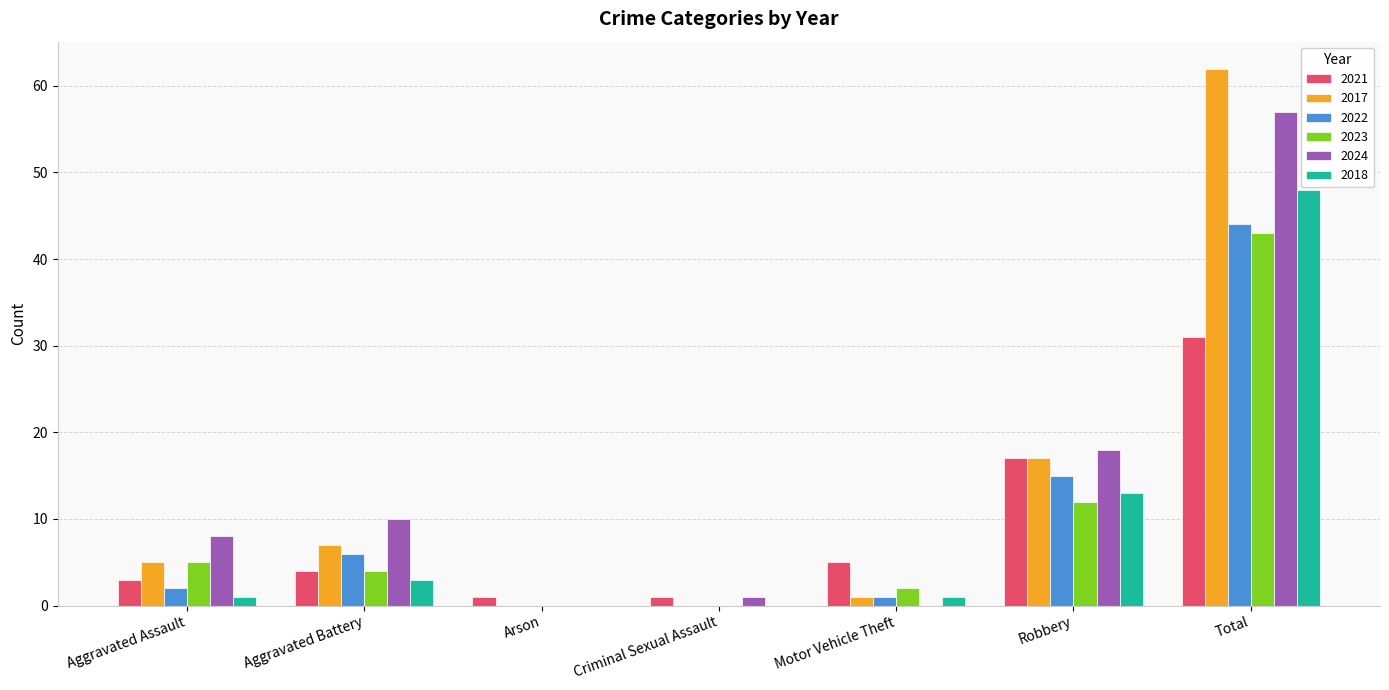

What is the sum of all 2022 values?

68